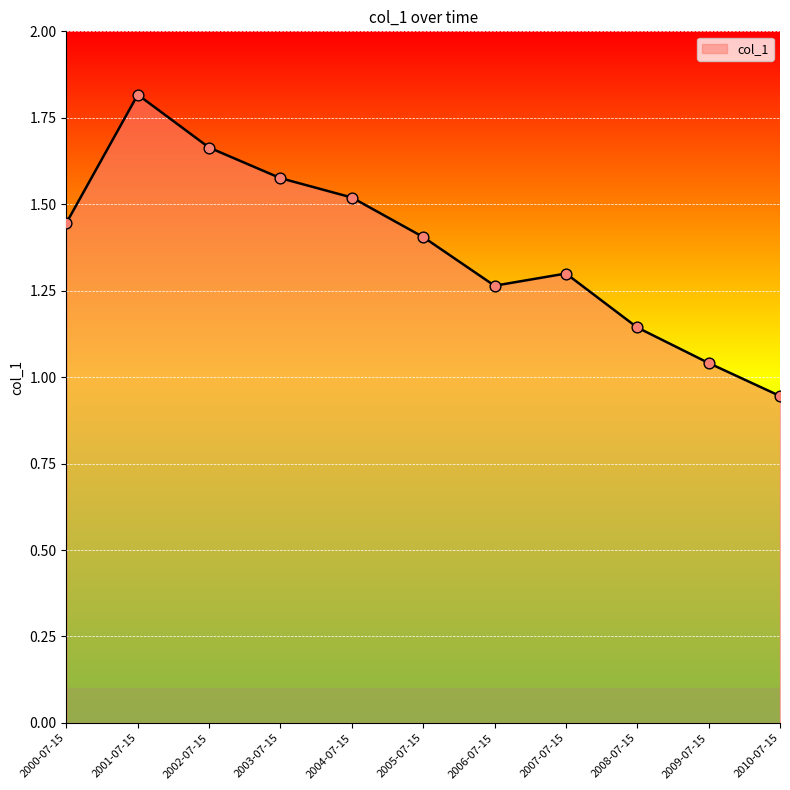

Between 2005-07-15 and 2010-07-15, which is larger?

2005-07-15